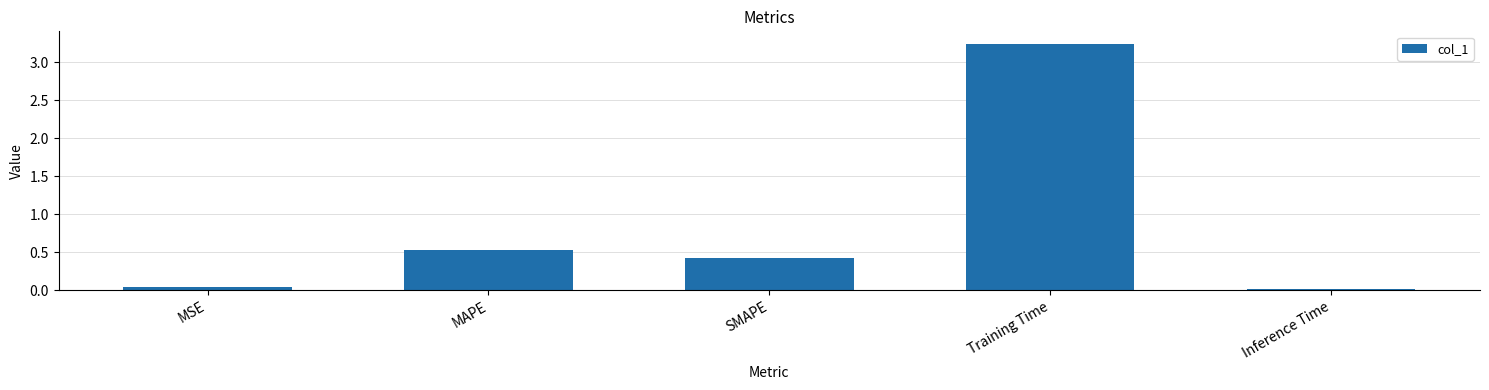

List the labels in order of value, smallest first.

Inference Time, MSE, SMAPE, MAPE, Training Time